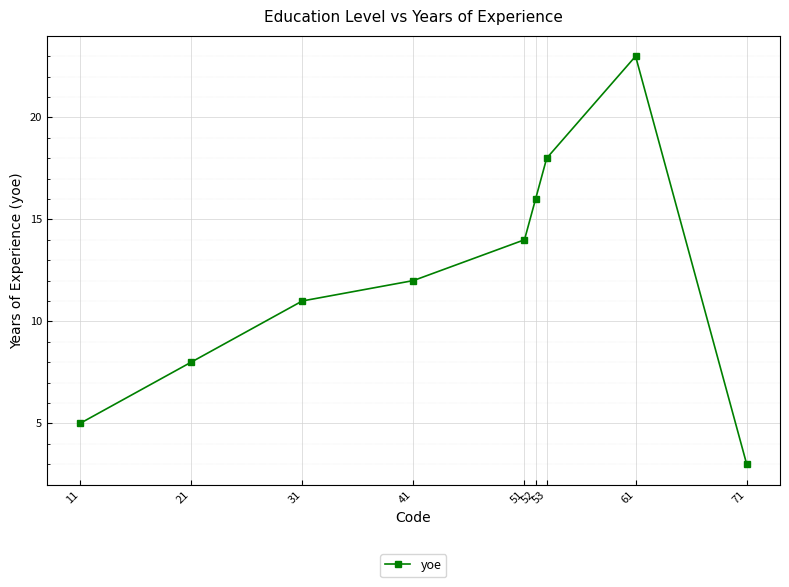

What is the ratio of the value at 61 to the value at 21?

2.9